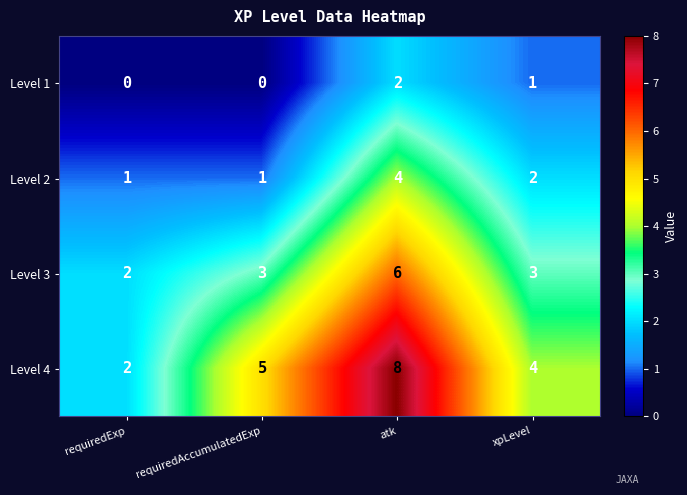

Is it true that Level 1 equals 1 at requiredAccumulatedExp?

False